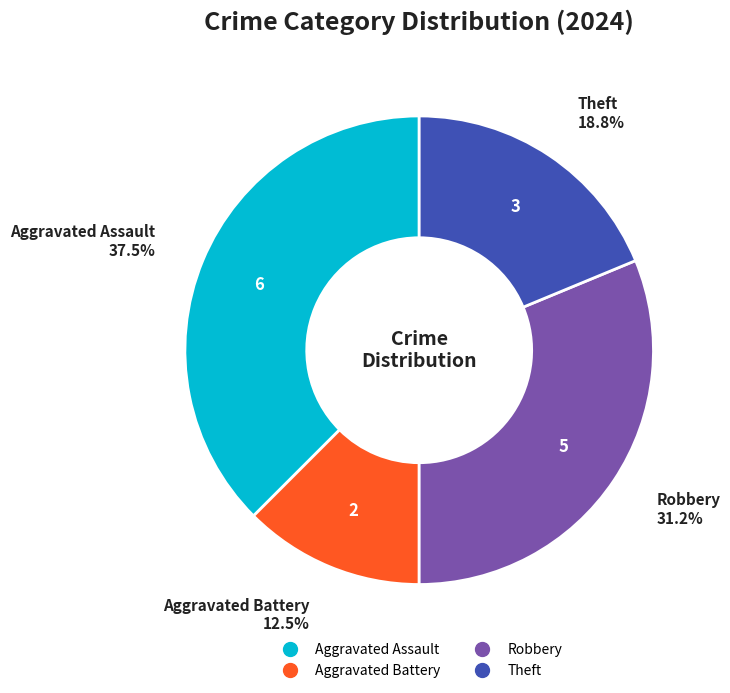

Is it true that Robbery is 31% of the pie?

True